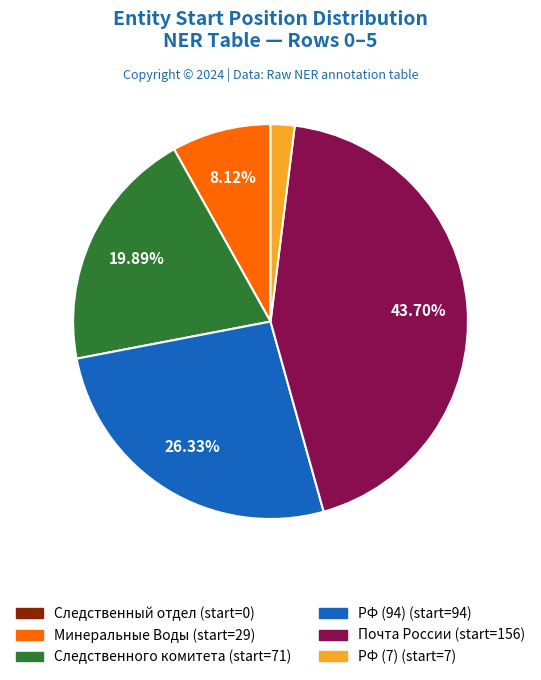

What is the ratio of the value at Следственного комитета to the value at Почта России?

0.5